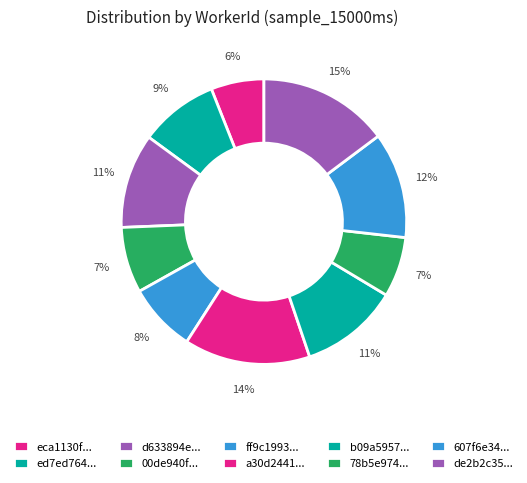

To the nearest percent, what is the difference between the largest and smallest slice percentages?

9%